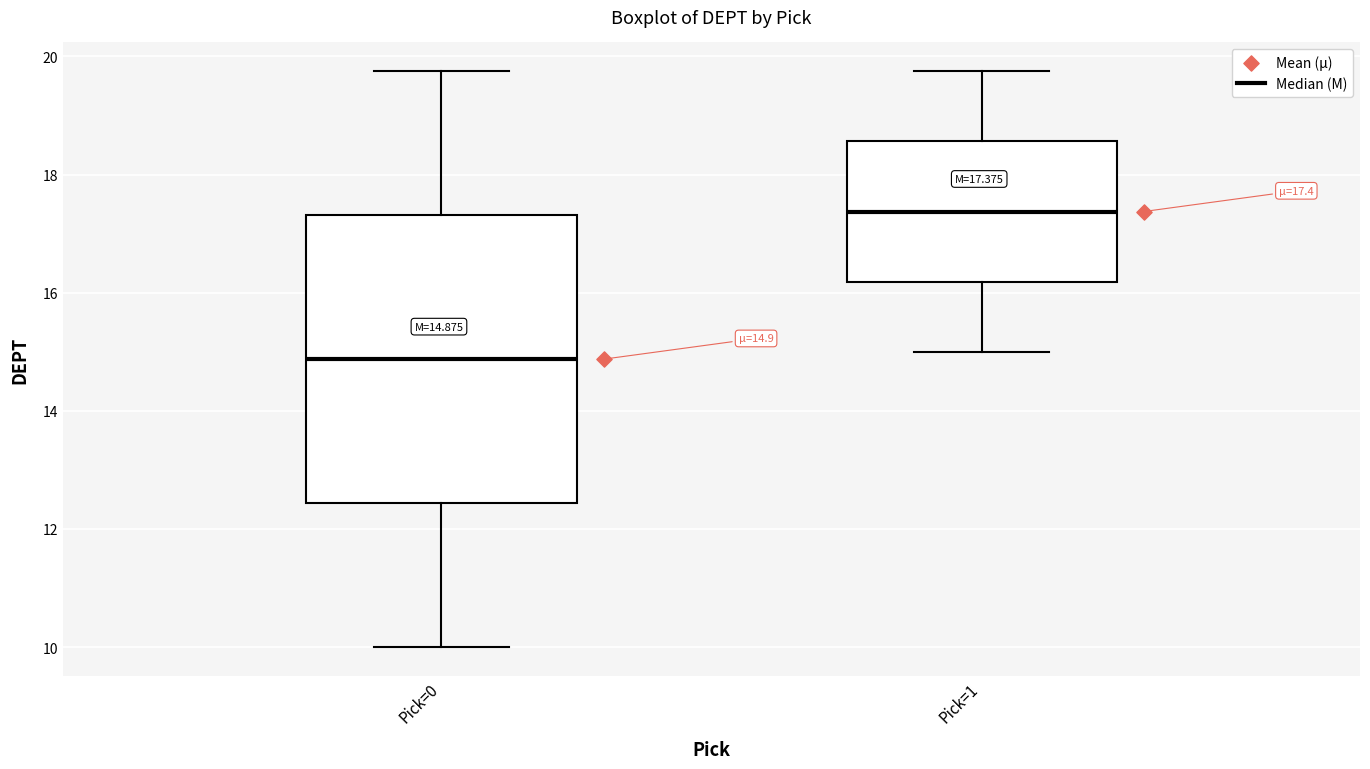

Which box has the highest median line?

Pick=1